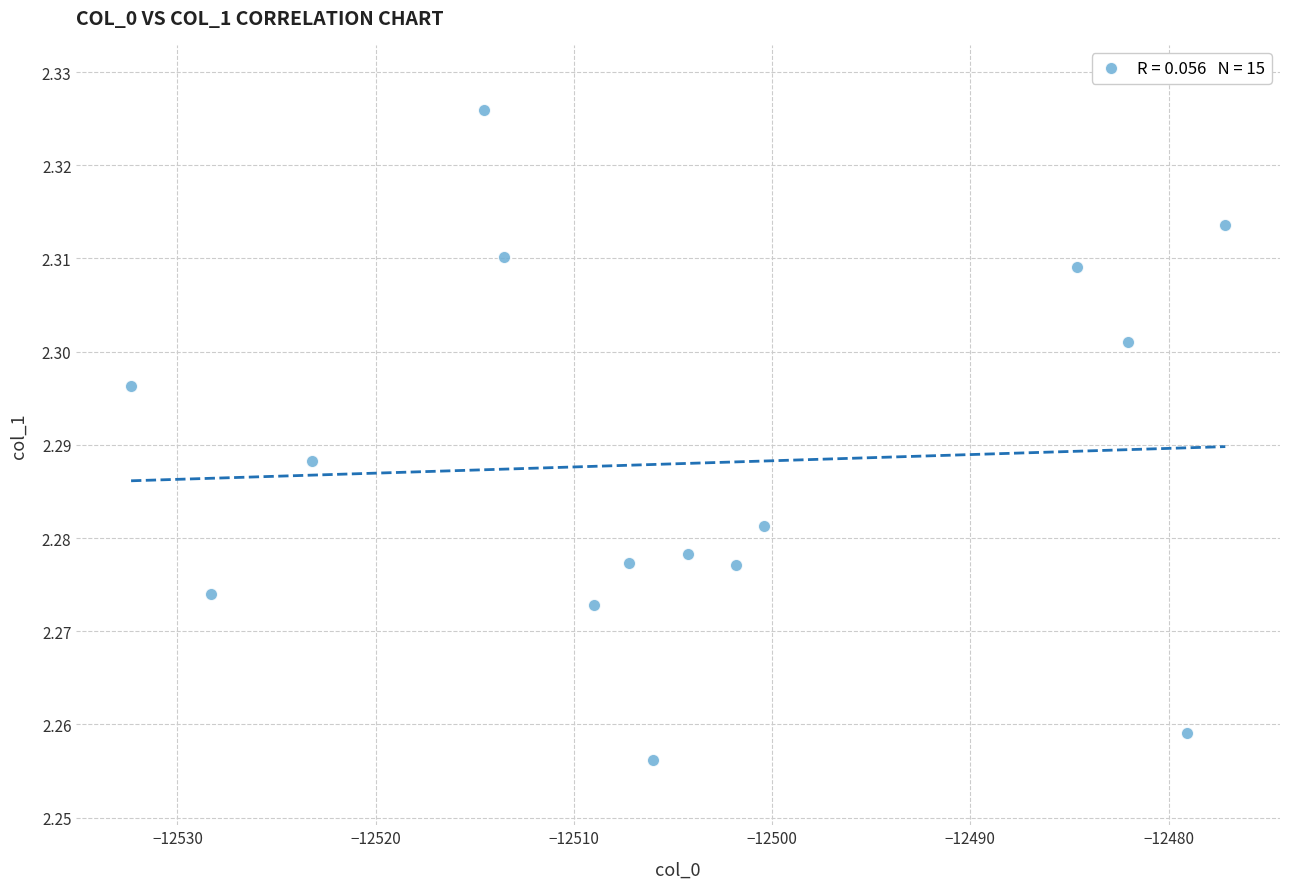

What is the range of X values (max minus min)?

55.2